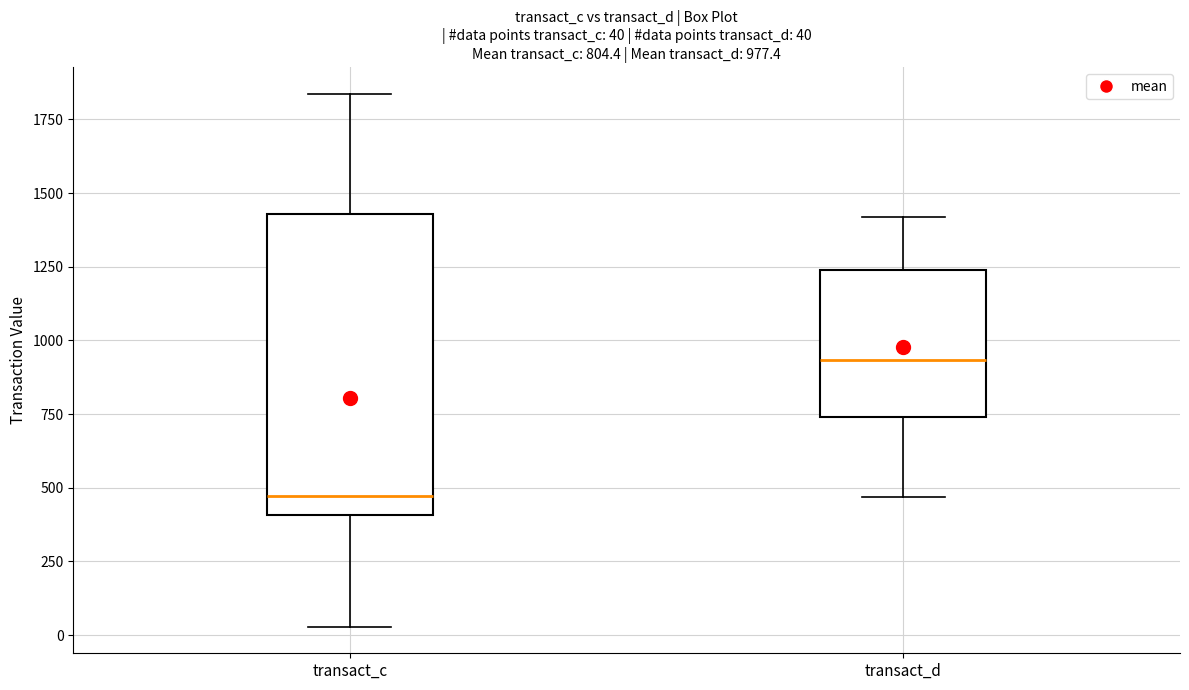

Comparing the boxes themselves (not the whiskers), which one is the tallest?

transact_c